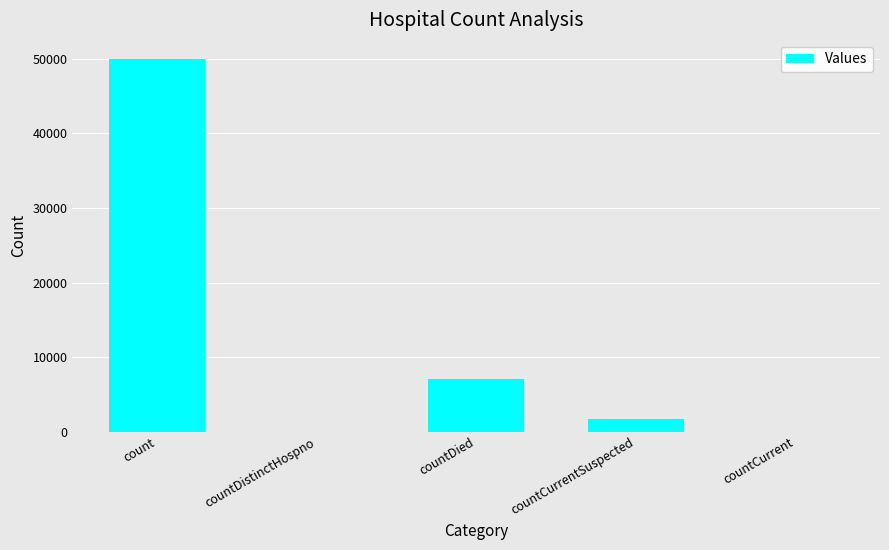

Reading left to right, extract all data points from this chart.

count=50055	countDistinctHospno=0	countDied=7067	countCurrentSuspected=1643	countCurrent=0